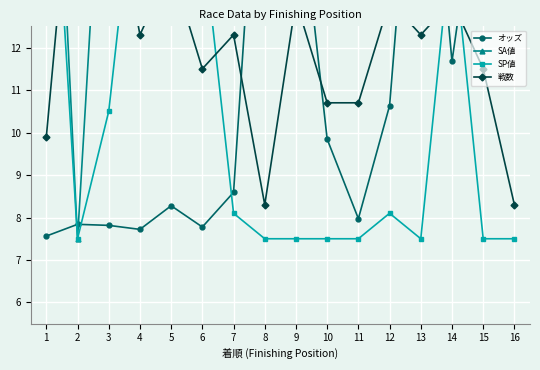

The SP値 series shows 7.5 at 2. True or false?

True